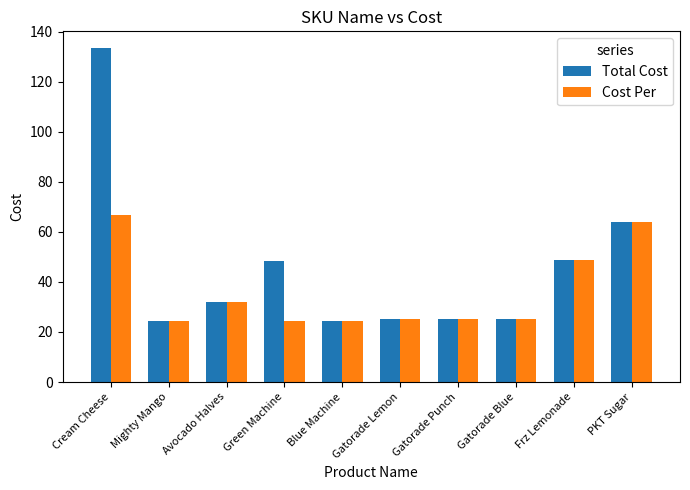

Which series has the largest range (max minus min)?

Total Cost